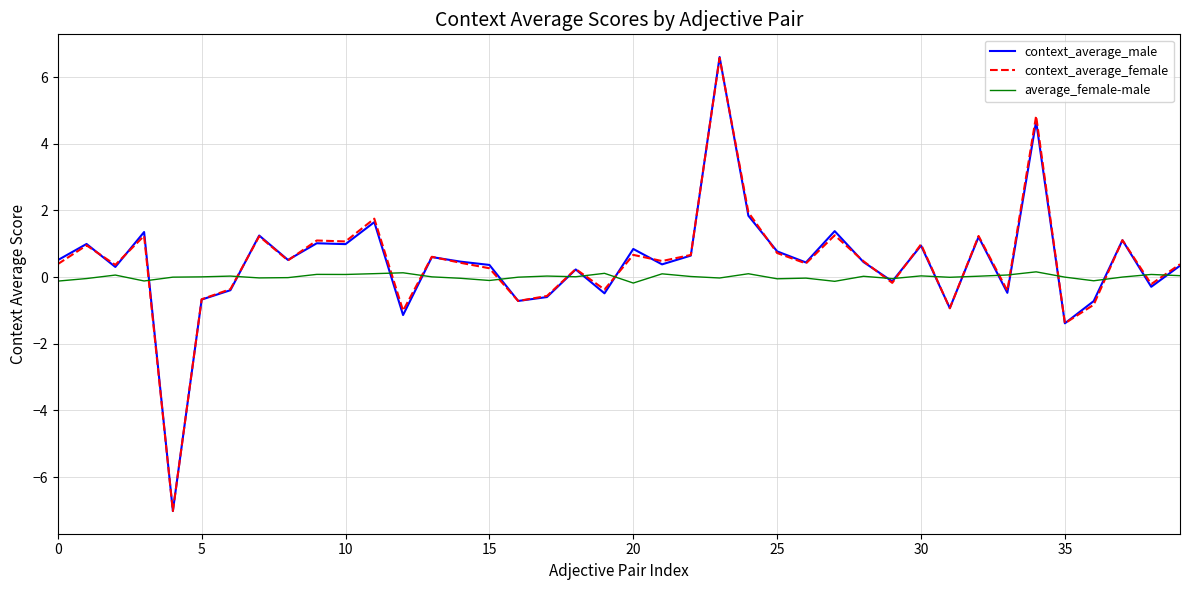

Which series has the widest spread of values?

context_average_male